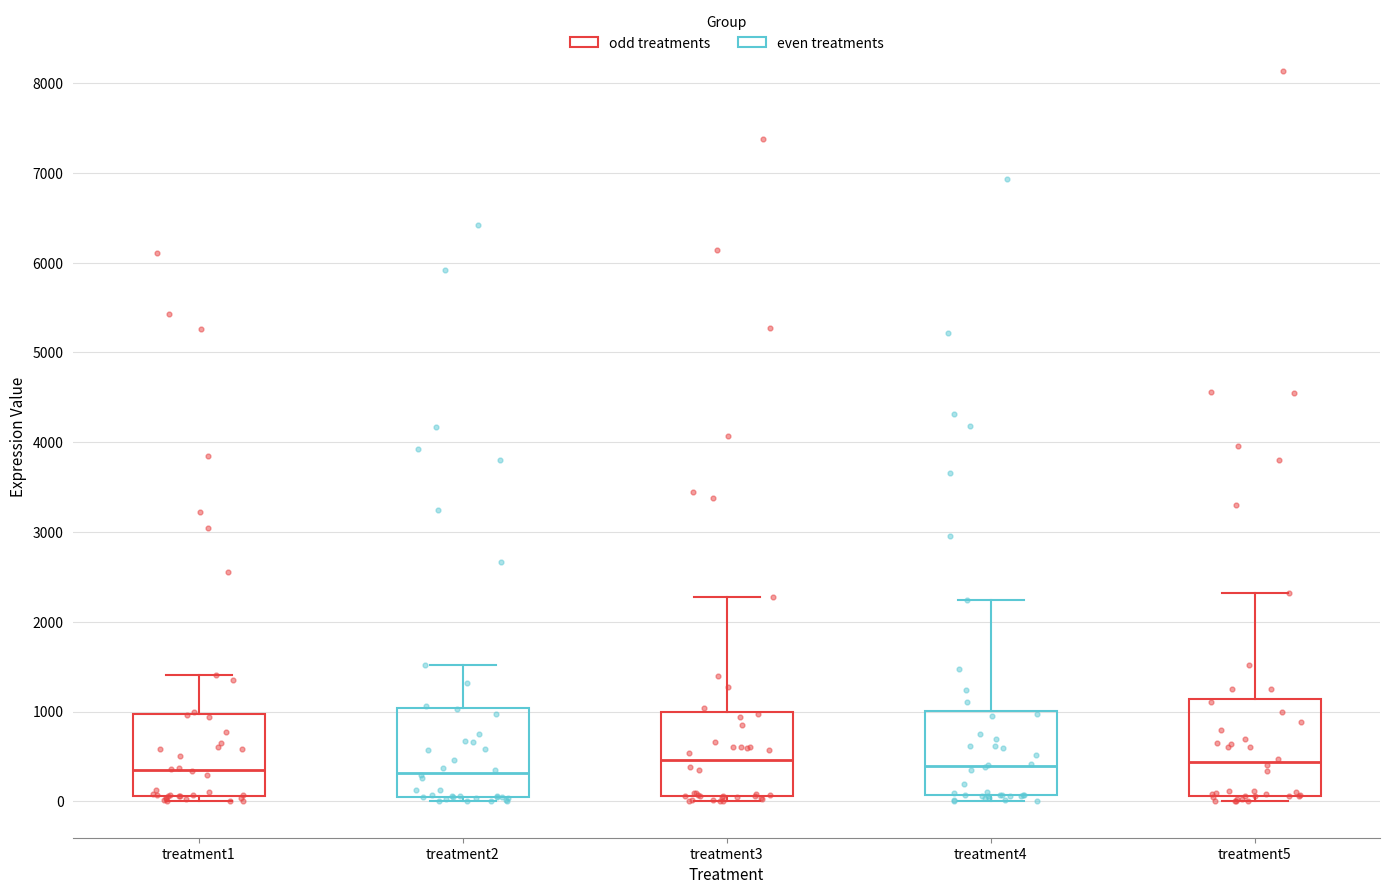

Where does the upper whisker of the box for treatment1 end on the y-axis? The values are not printed on the chart, so give them approximately, as read against the axis.

1400